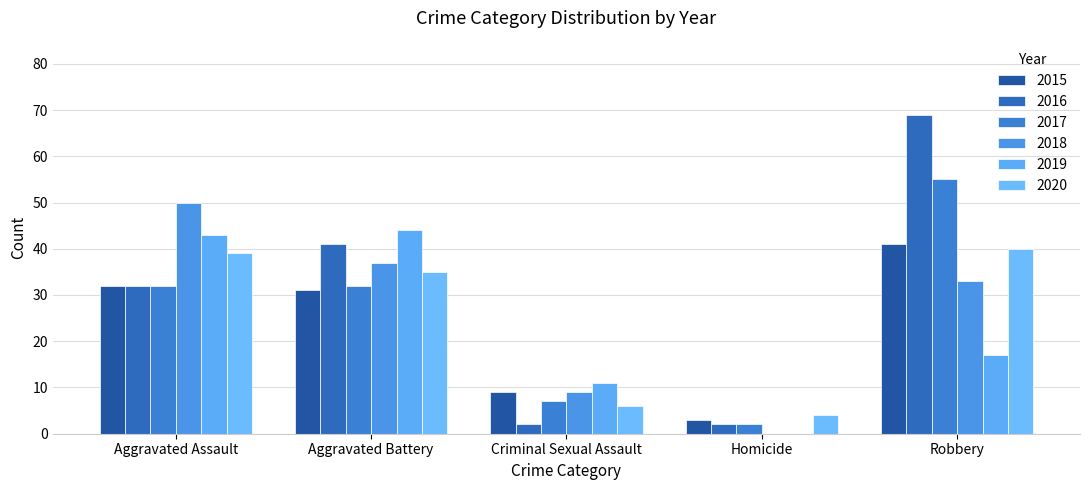

At which label is 2020 closest to 22?

Aggravated Battery